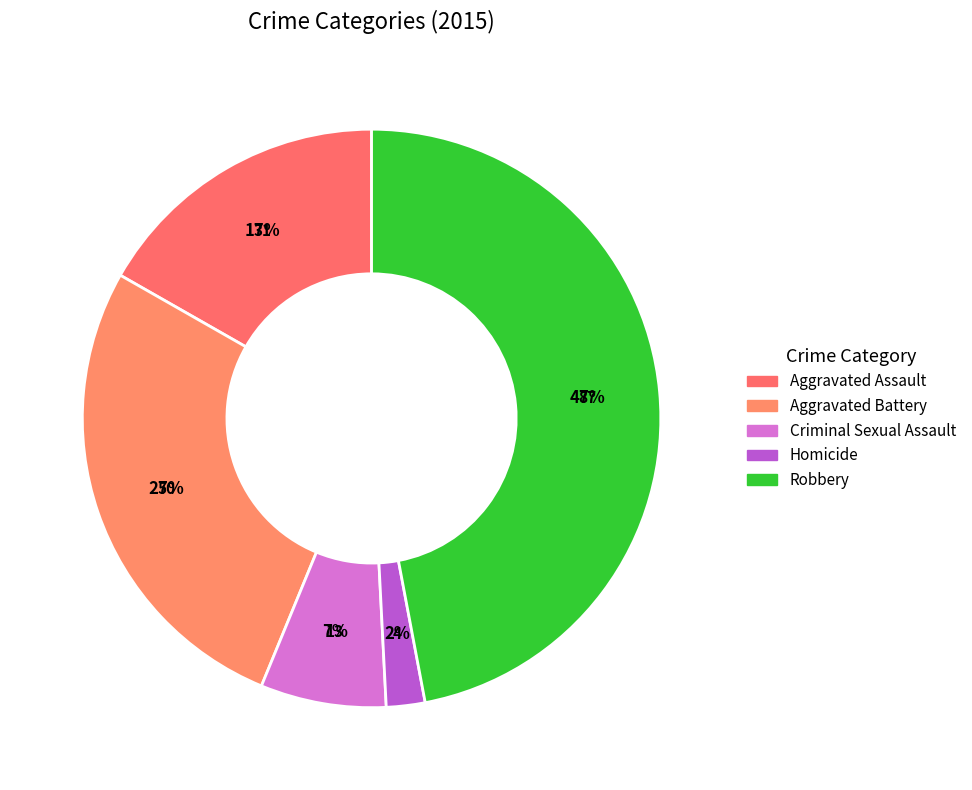

What is the change in value from Criminal Sexual Assault to Robbery?

+74